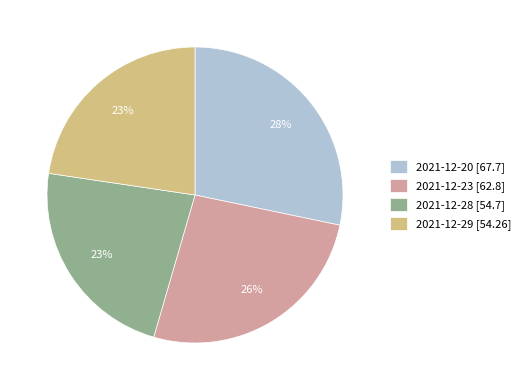

What percentage is the 2021-12-28 [54.7] slice, to the nearest percent?

23%